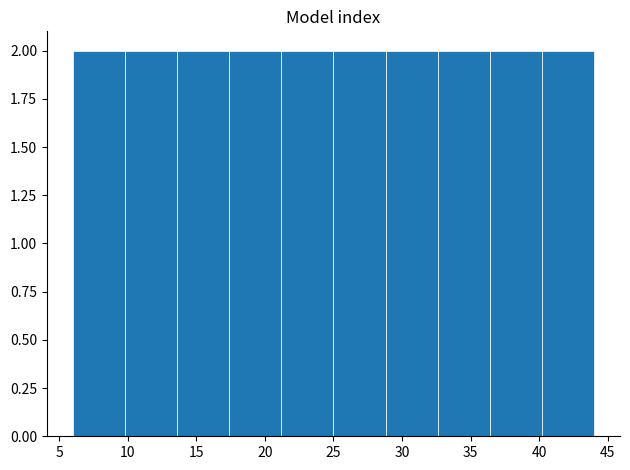

Reading left to right, list every bar in this chart as the range it spans on the x-axis followed by its height. Neither the bar edges nor the heights are printed on the chart, so give them approximately, as read against the axes.

6.0 to 9.8: 2
9.8 to 13.6: 2
13.6 to 17.4: 2
17.4 to 21.2: 2
21.2 to 25.0: 2
25.0 to 28.8: 2
28.8 to 32.6: 2
32.6 to 36.4: 2
36.4 to 40.2: 2
40.2 to 44.0: 2